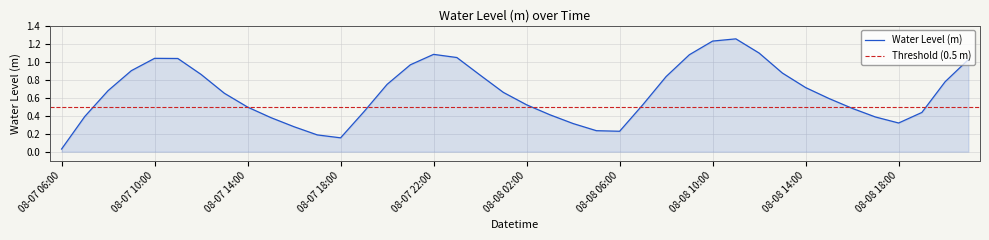

Between 08-08 15:00 and 08-08 02:00, which is larger?

08-08 15:00